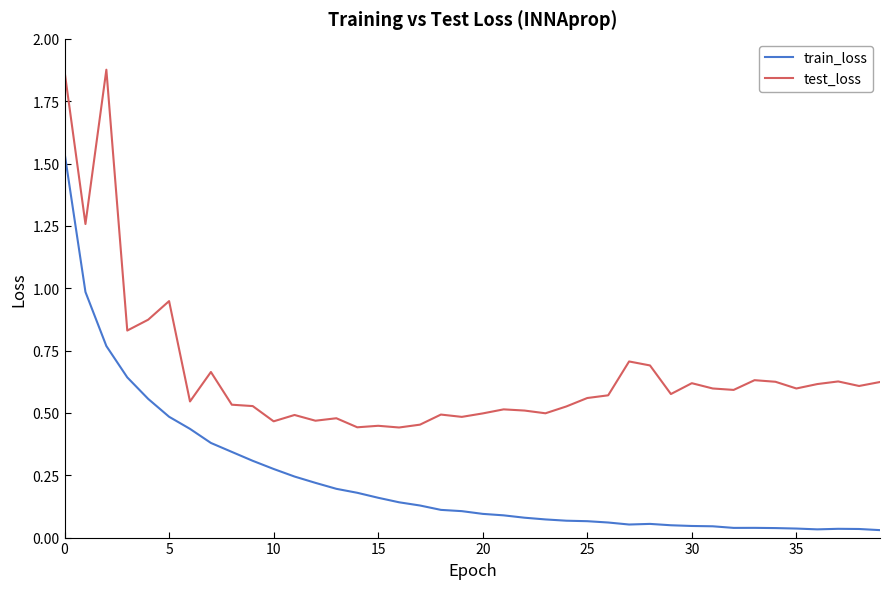

Rank the series by their average value, from highest to lowest.

test_loss, train_loss